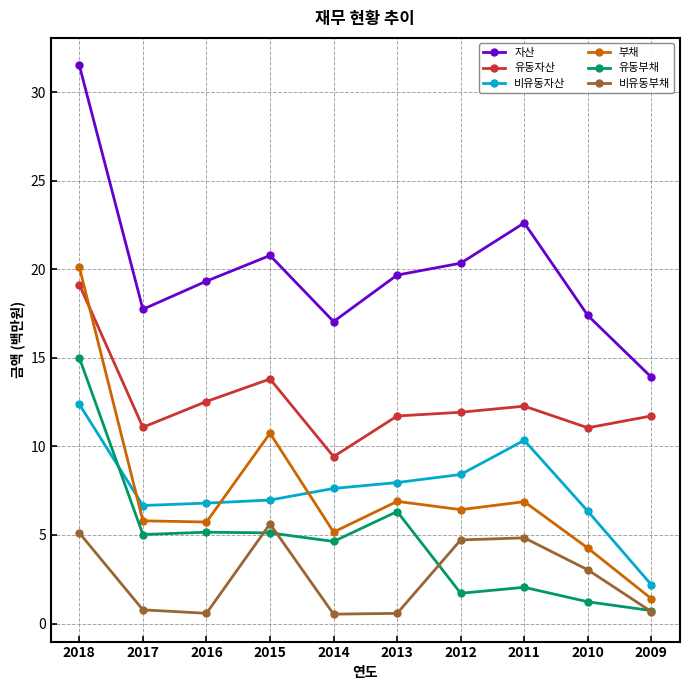

At which category does the chart reach its peak across all series?

2018